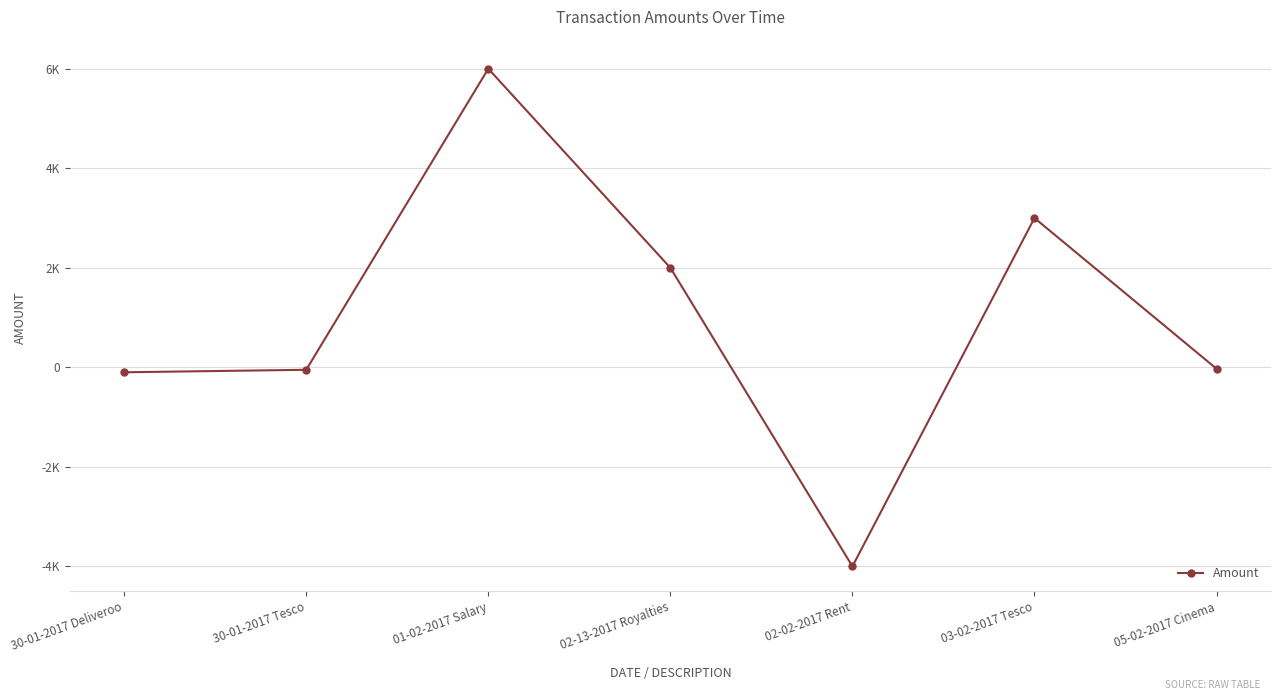

The chart shows a value of -4000 at 02-02-2017 Rent. True or false?

True